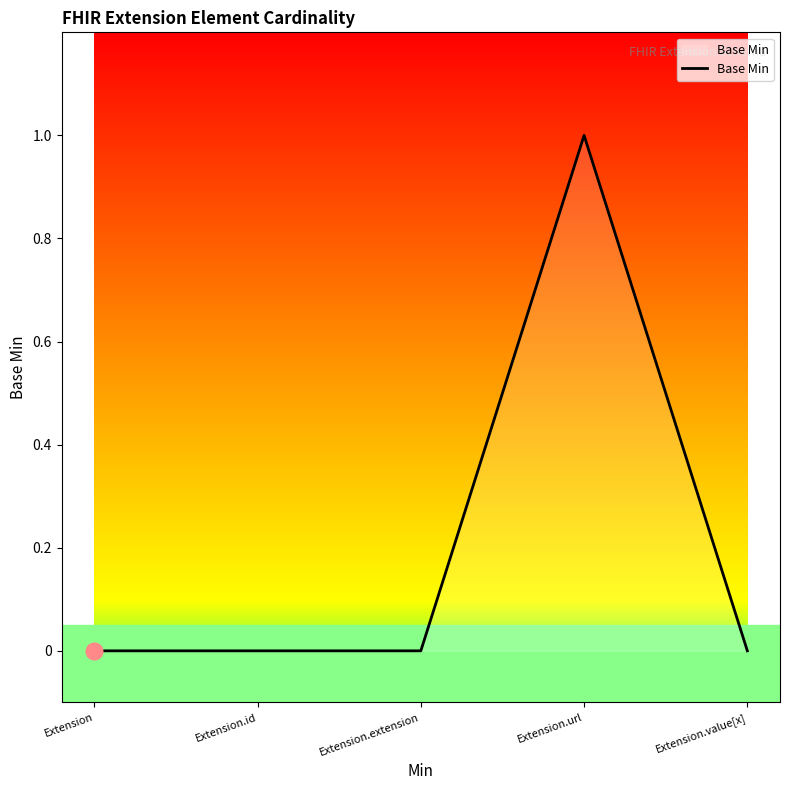

Does the chart have visible grid lines?

No